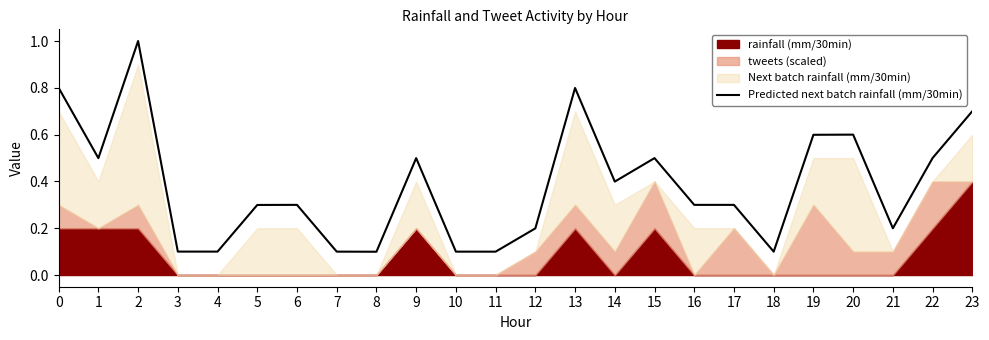

Reading right to left, extract all data points from this chart.

0.7	0.5	0.2	0.6	0.6	0.1	0.3	0.3	0.5	0.4	0.8	0.2	0.1	0.1	0.5	0.1	0.1	0.3	0.3	0.1	0.1	1.0	0.5	0.8